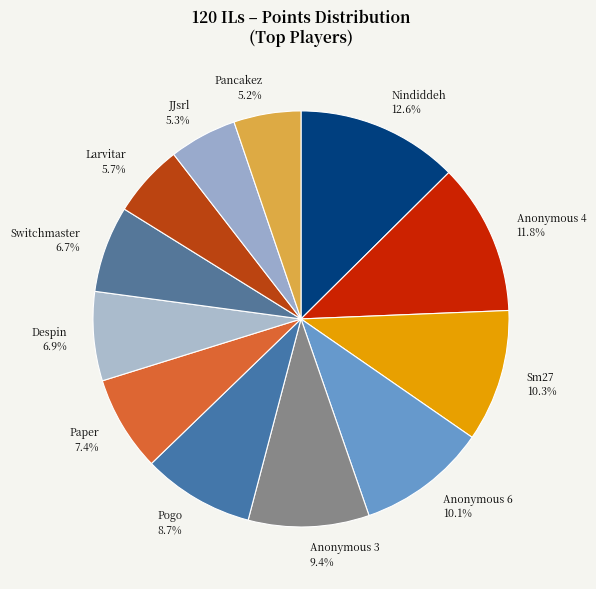

Which category has the biggest portion of the pie?

Nindiddeh